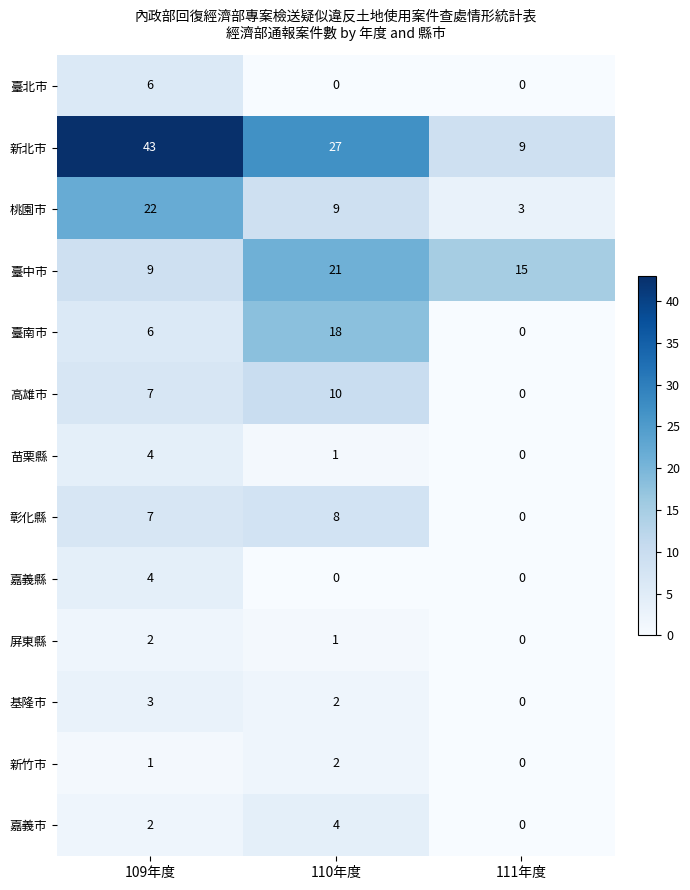

The value of 新北市 at 111年度 is 15. True or false?

False